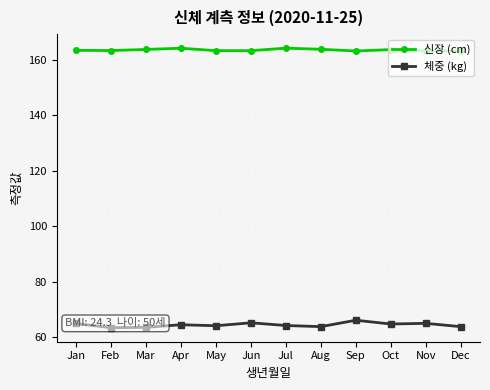

Is the value of 신장 (cm) at Jan greater than the value of 체중 (kg) at Dec?

Yes